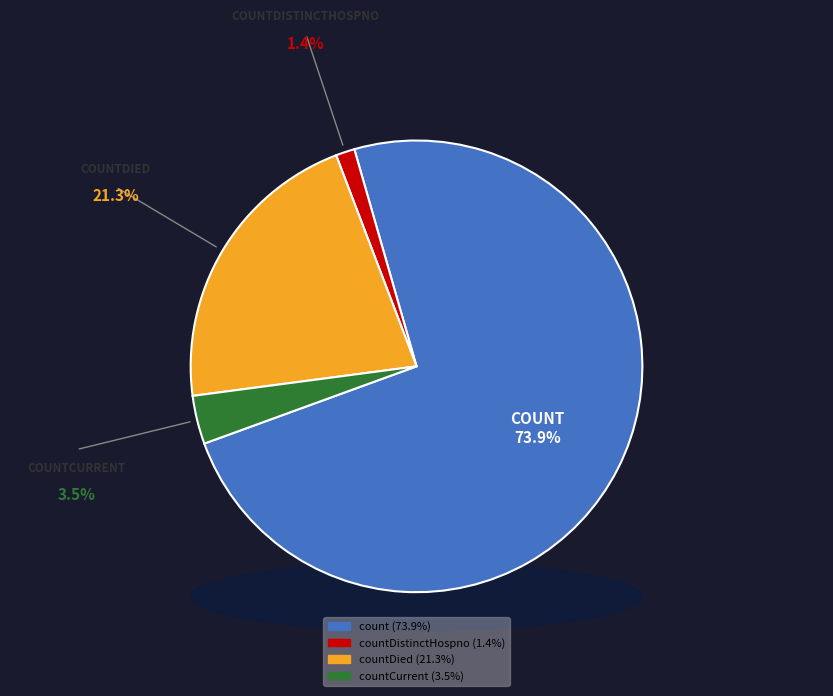

Does countCurrent represent more than half of the total?

No